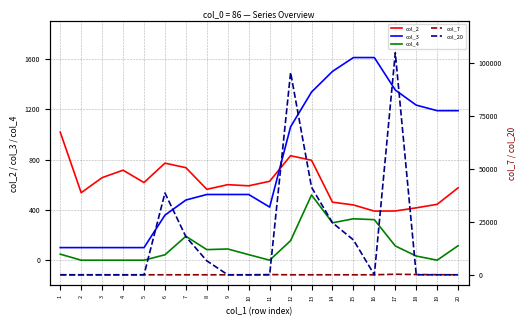

What are all the series names shown in the legend?

col_2, col_3, col_4, col_7, col_20